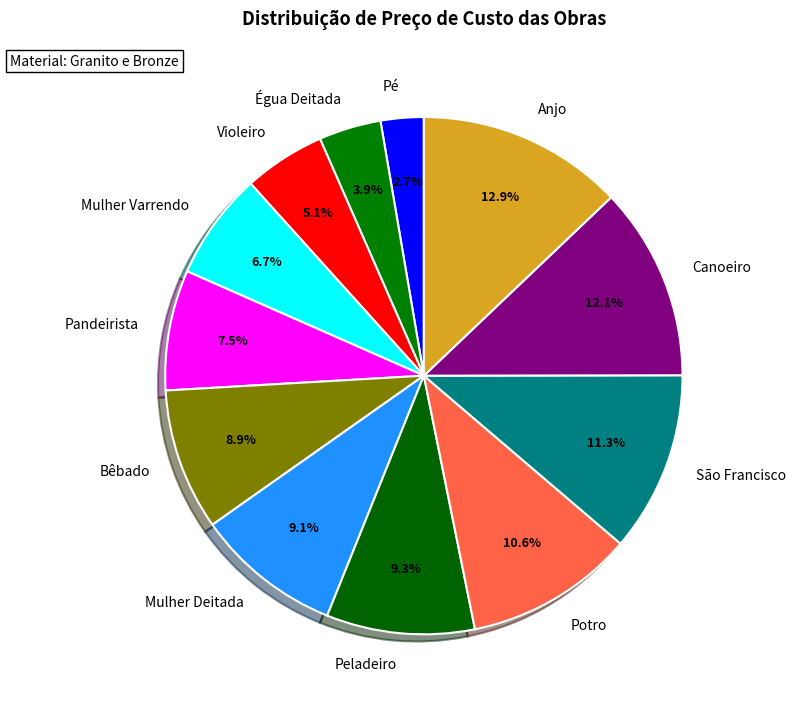

Approximately how many times larger is the value at Canoeiro compared to Mulher Deitada?

1.3